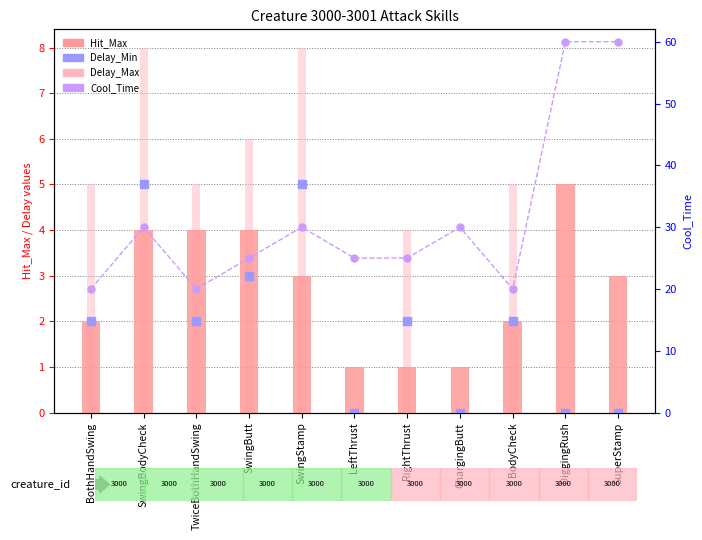

At how many categories does at least one series exceed 20?

8